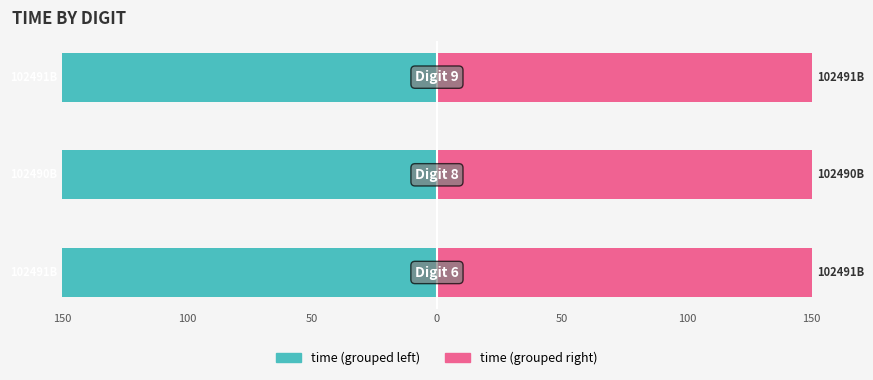

How many data points does each series have?

3